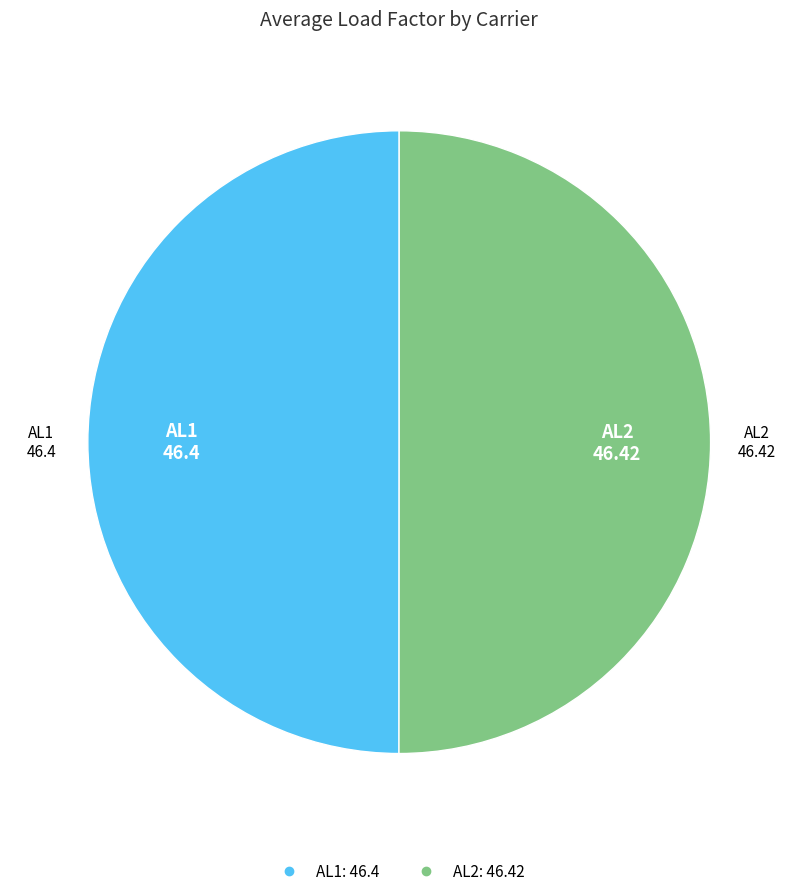

What is the ratio of the value at AL1 to the value at AL2?

1.0